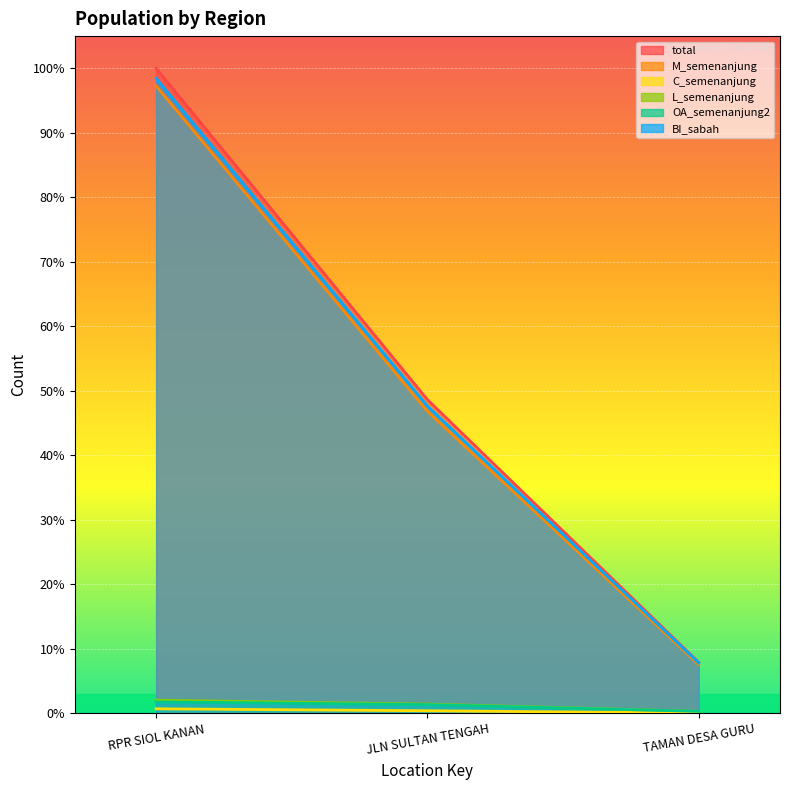

At which label does C_semenanjung reach its peak?

RPR SIOL KANAN